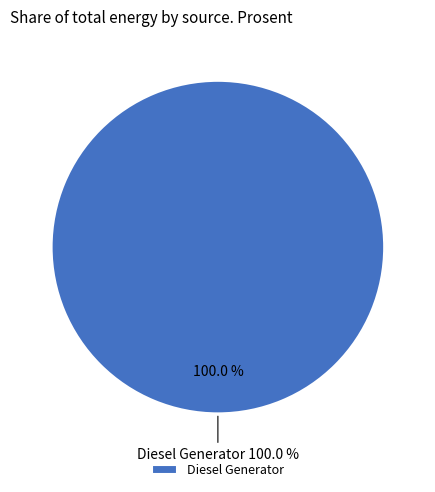

Between Diesel Generator and Owned PV, which is larger?

Diesel Generator